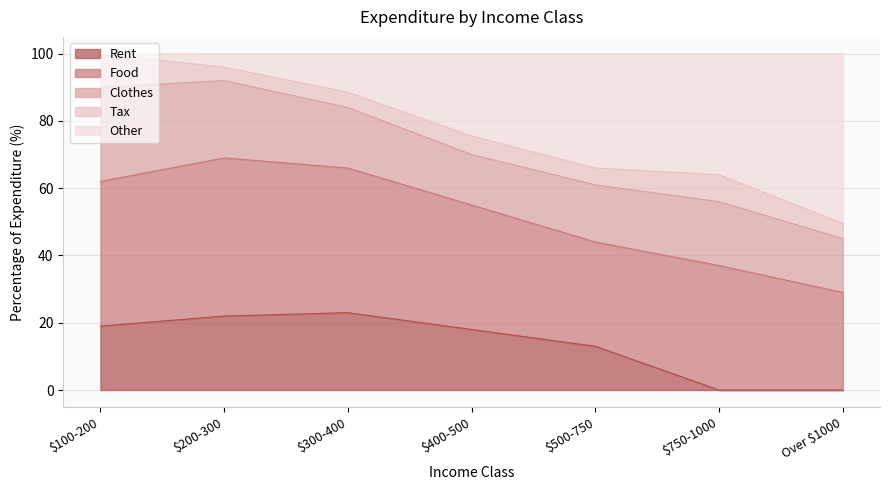

Where is the first local maximum for Clothes?

$750-1000